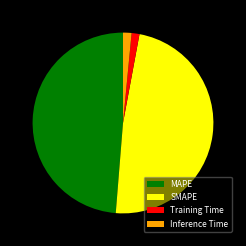

Is Inference Time the majority of the pie?

No